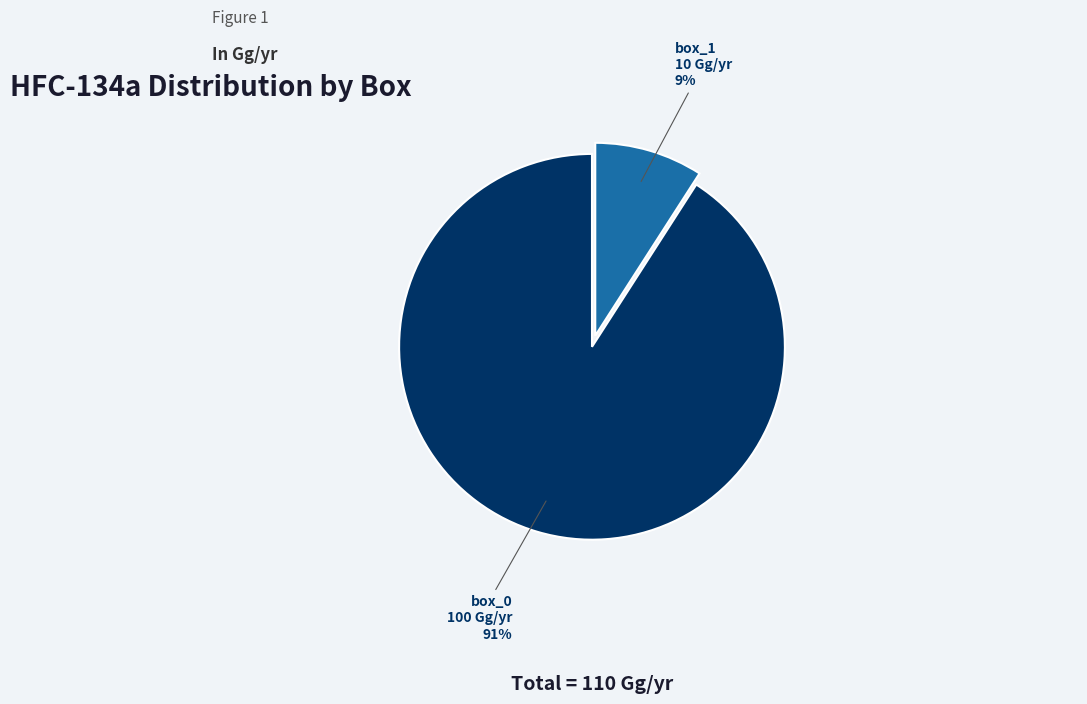

How many slices are in this pie chart?

2